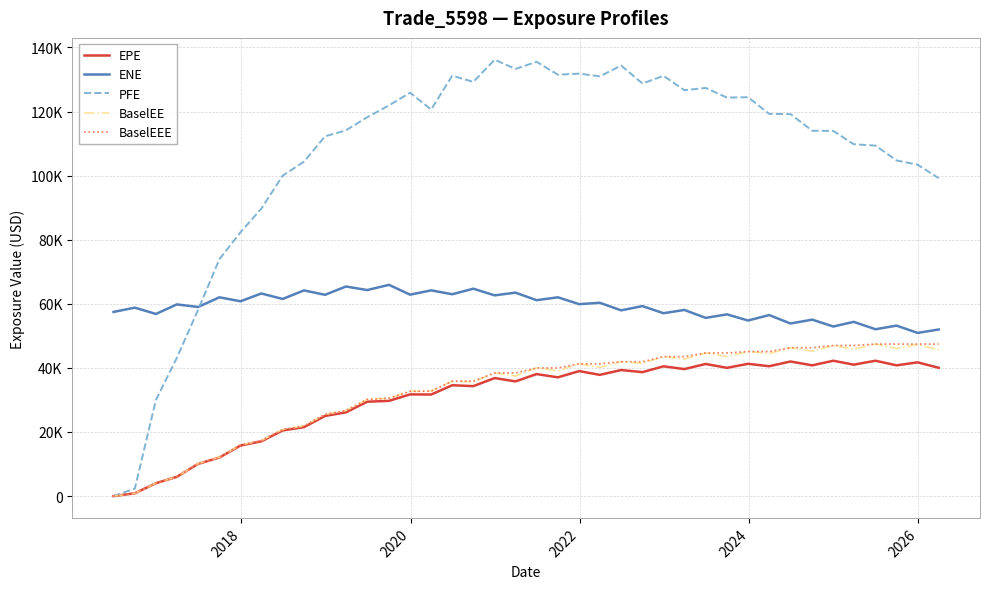

What are all the series names shown in the legend?

EPE, ENE, PFE, BaselEE, BaselEEE